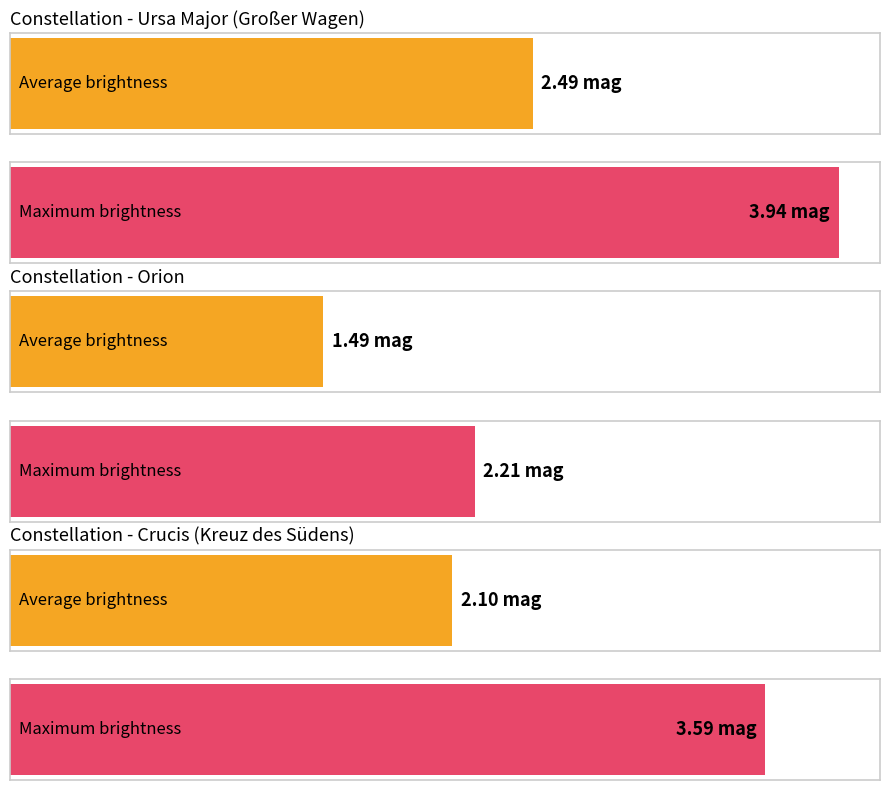

Which series has the largest range (max minus min)?

Crucis